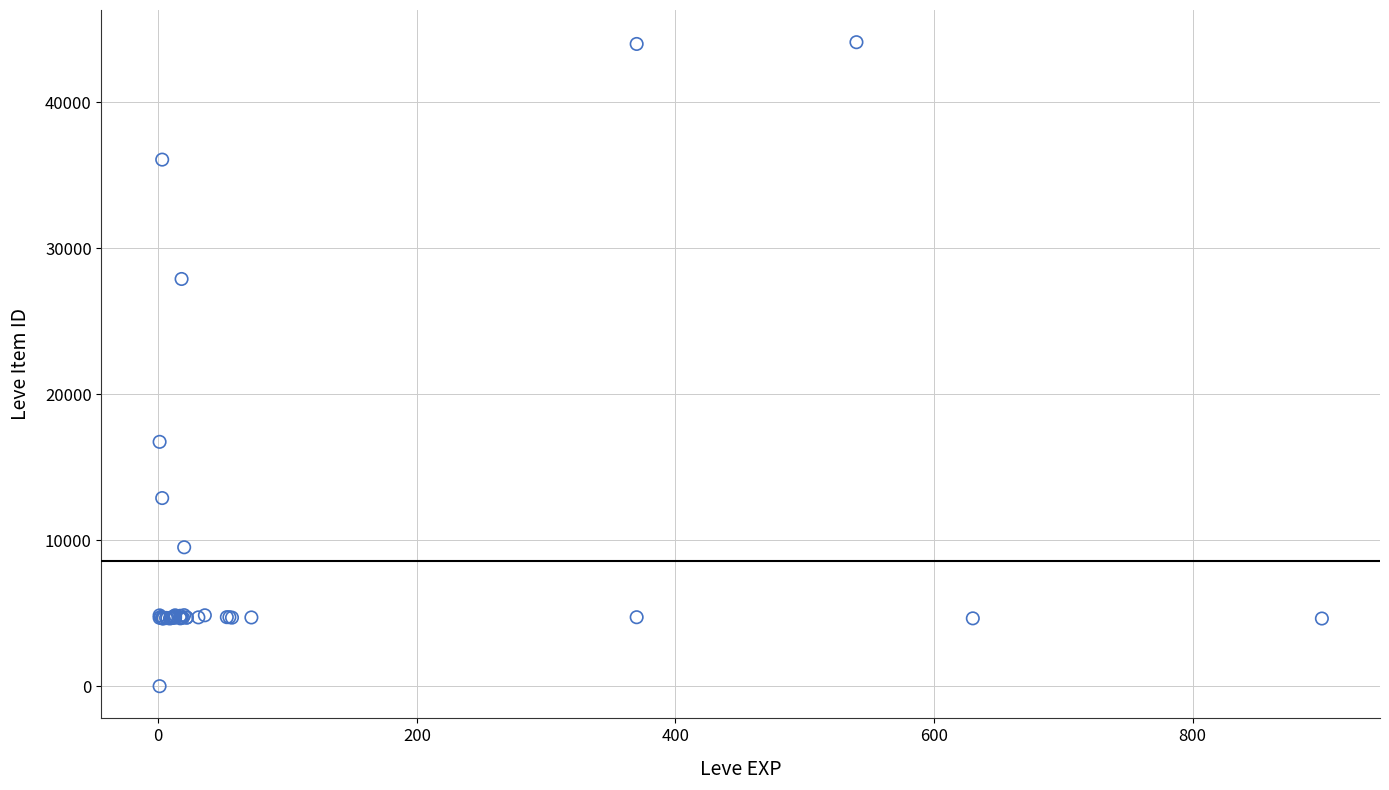

What Y value in the scatter plot is closest to 22050?

16734